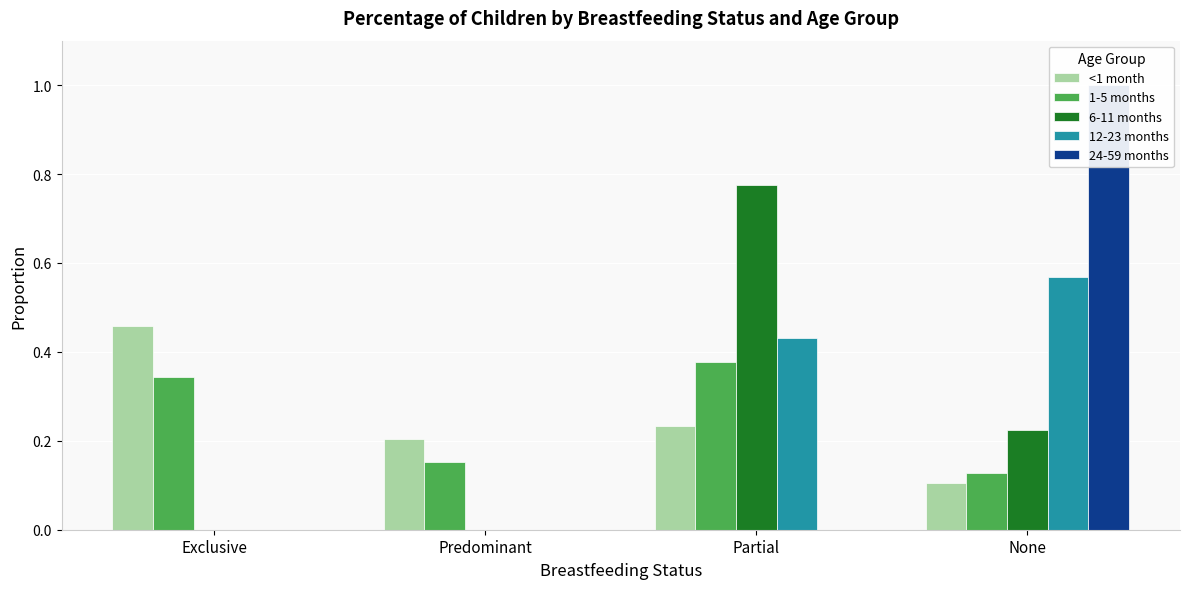

How many bars are there in total?

20